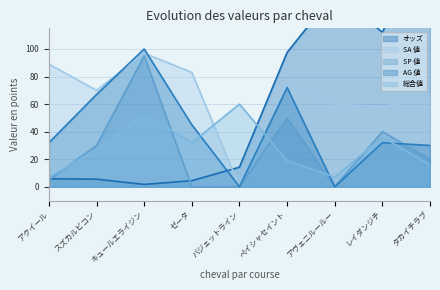

Read the 総合値 value at スズカルビコン.

27